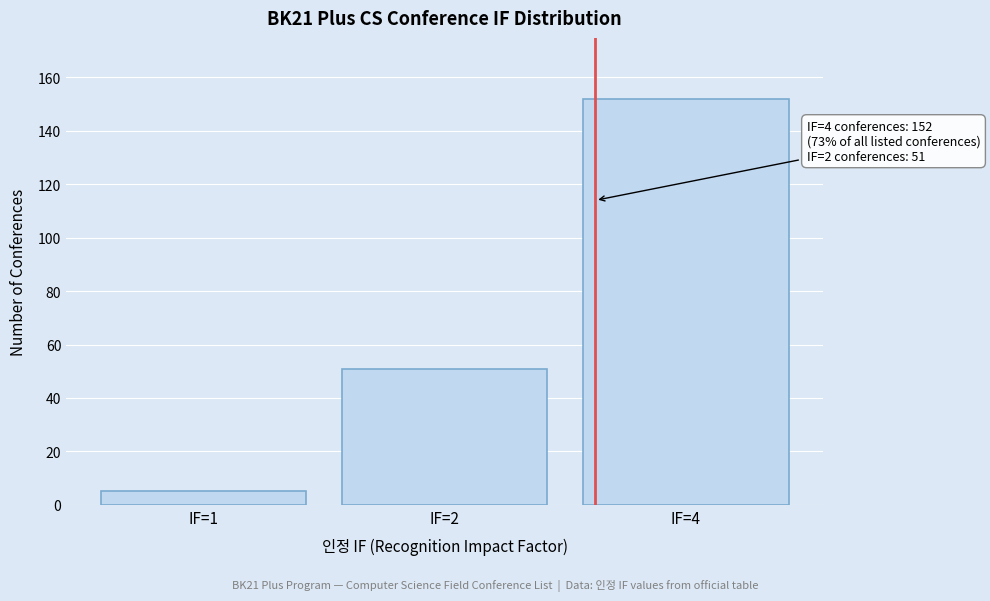

Reading left to right, extract all data points from this chart.

5	51	152